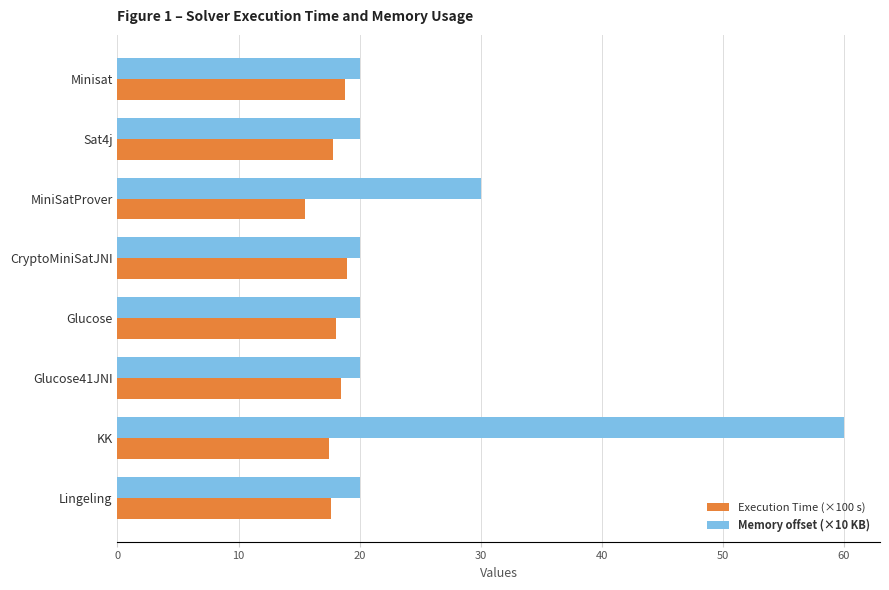

Which series has the widest spread of values?

Memory offset (×10 KB)